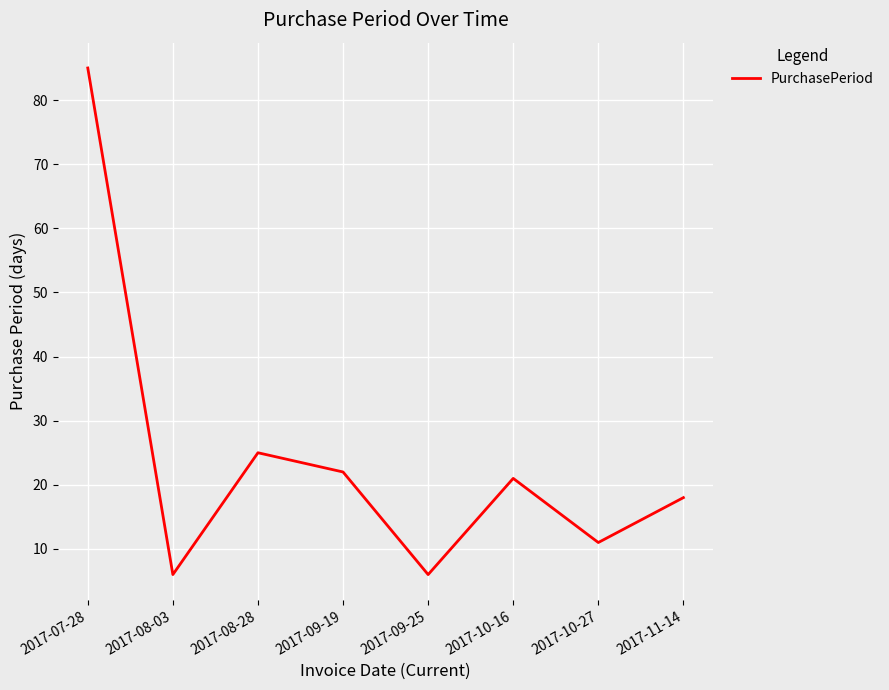

Between 2017-09-25 and 2017-11-14, which is larger?

2017-11-14